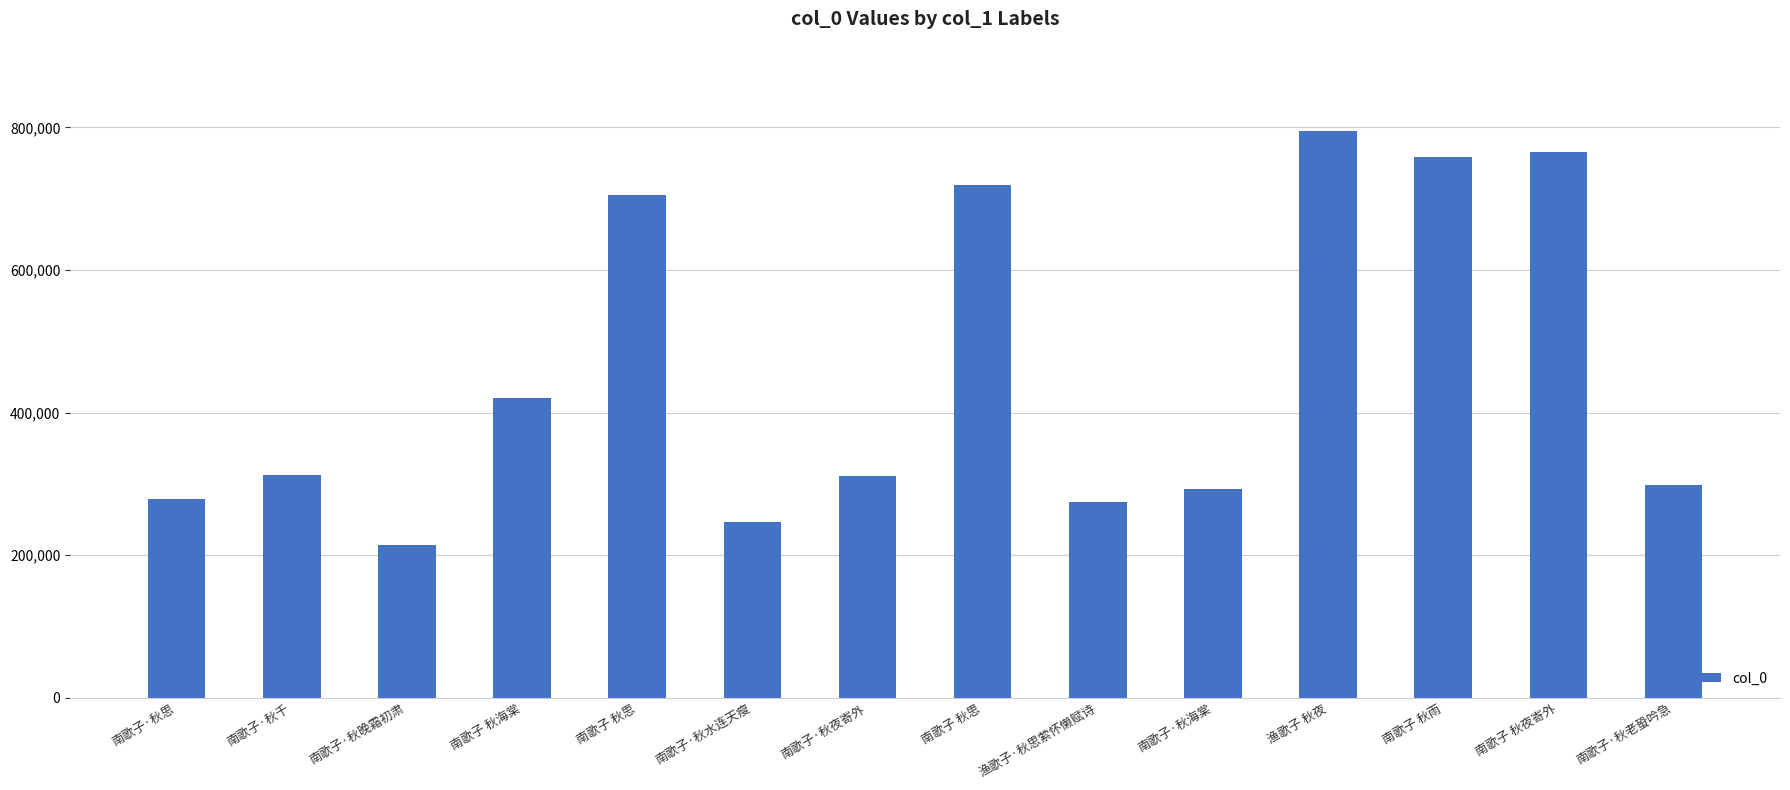

What is the label of the 6th bar from the left?

南歌子·秋水连天瘦